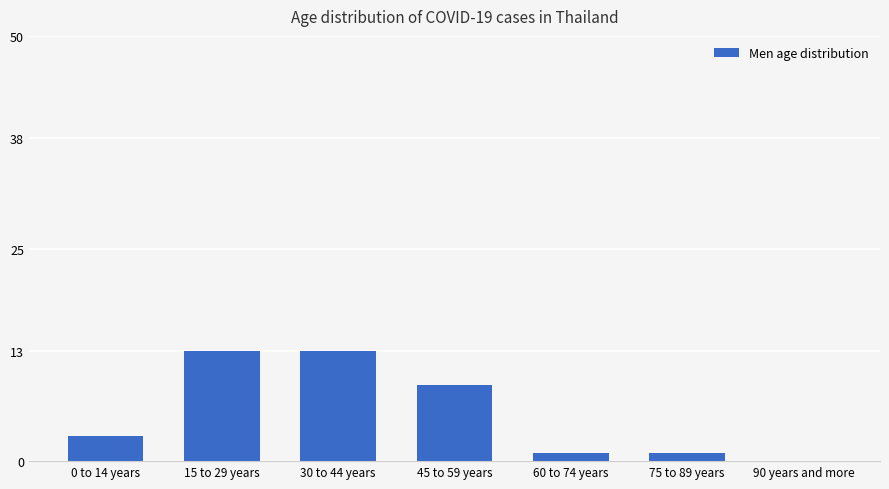

What is the maximum value shown in the chart?

13